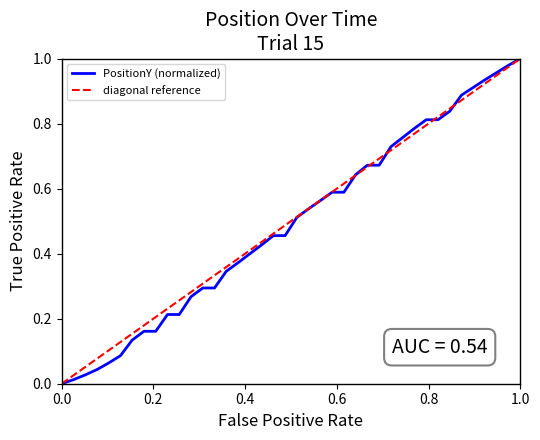

What is the difference between the maximum and minimum values in the PositionY (normalized) series?

1.0